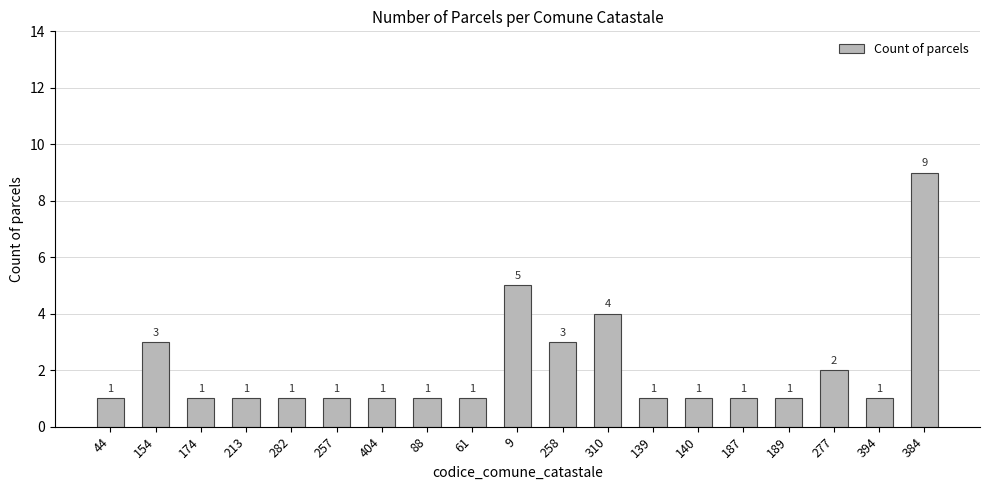

What value does the data have at 213?

1